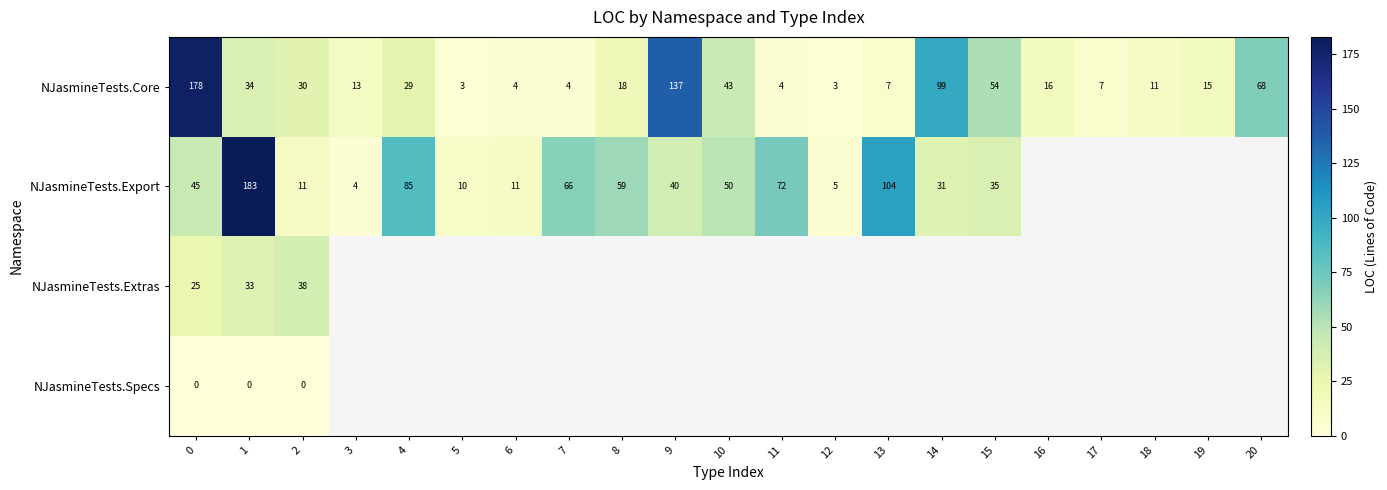

What is the total value across all series at 1?

250